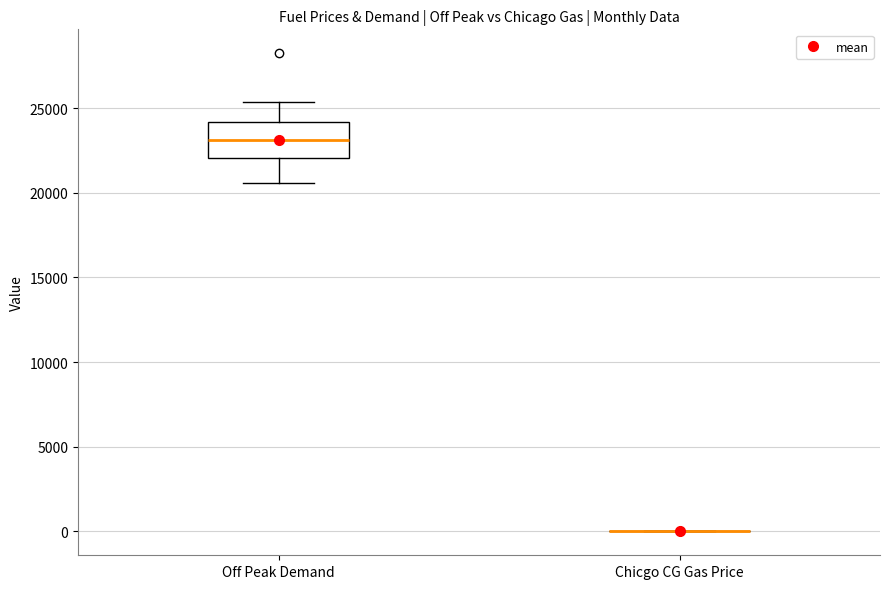

Comparing the boxes themselves (not the whiskers), which one is the tallest?

Off Peak Demand